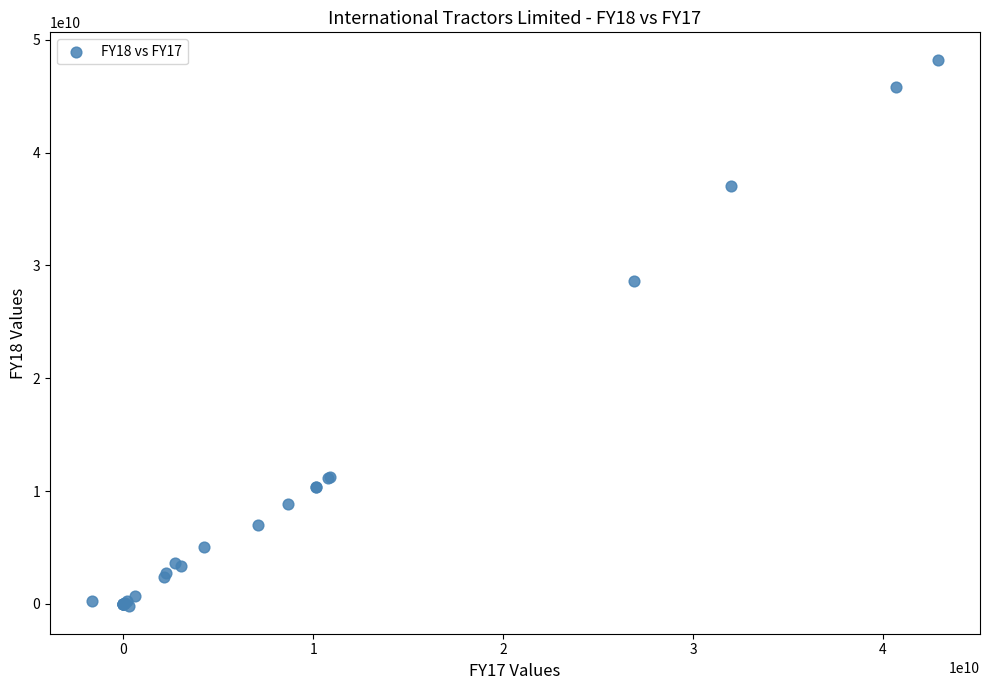

What Y value in the scatter plot is closest to 24003660802?

28650365266.0